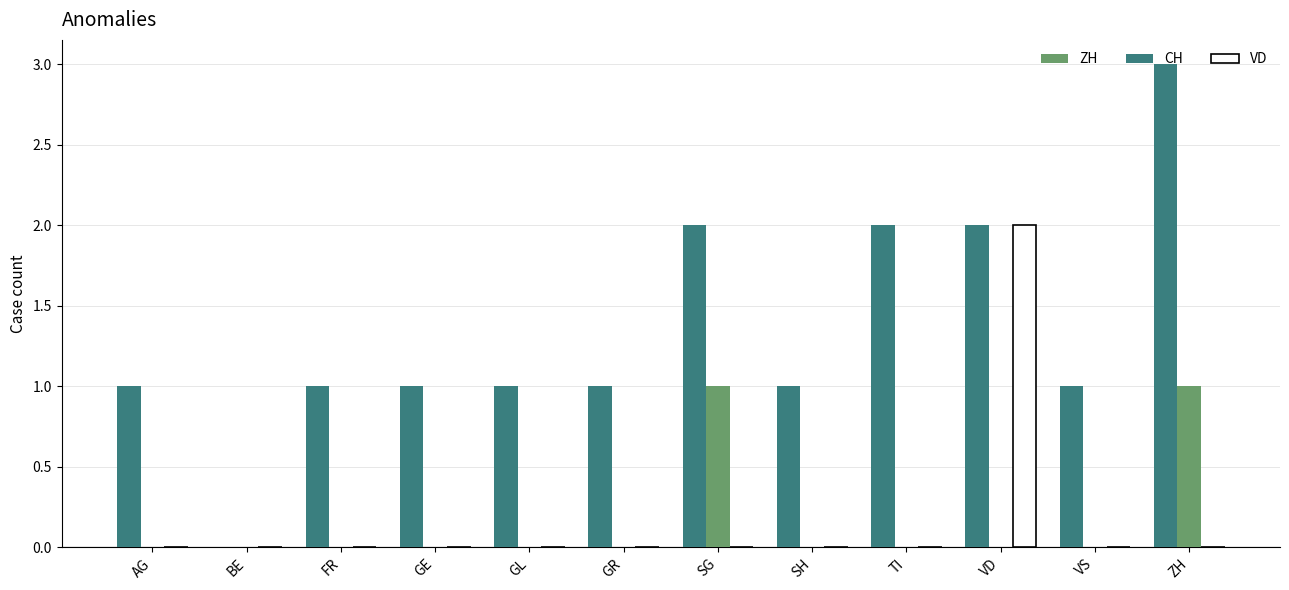

Which series changed the most between GR and TI?

CH